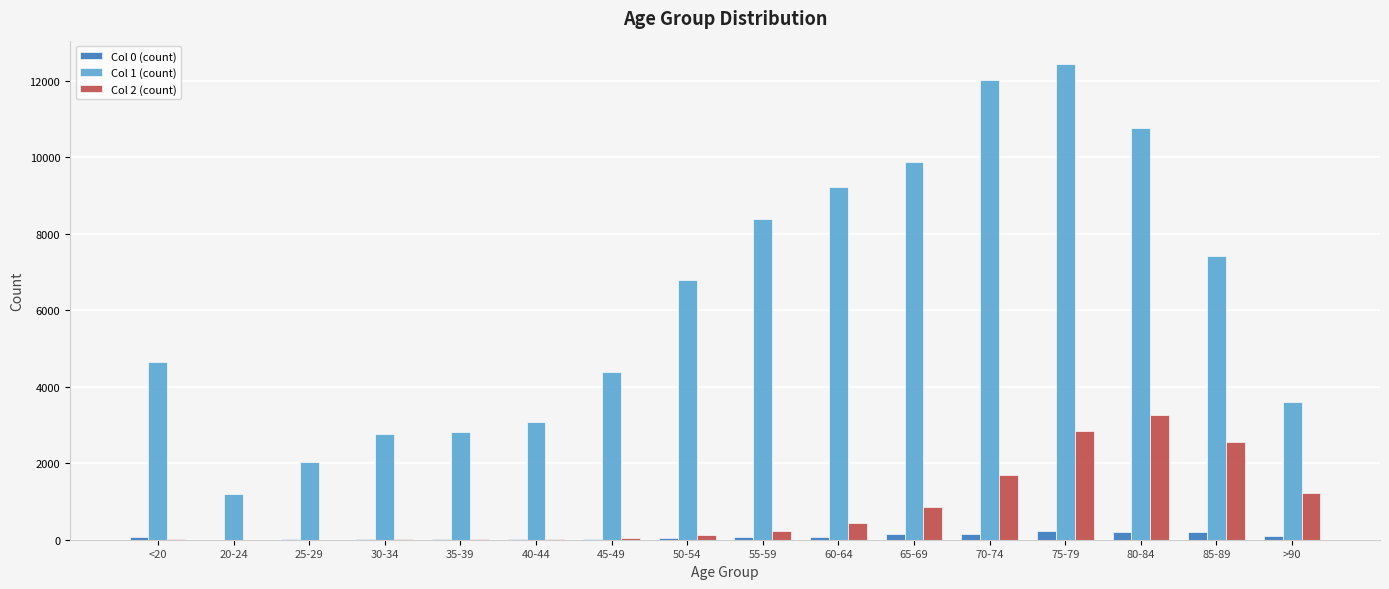

At which category is the sum across all series the highest?

75-79